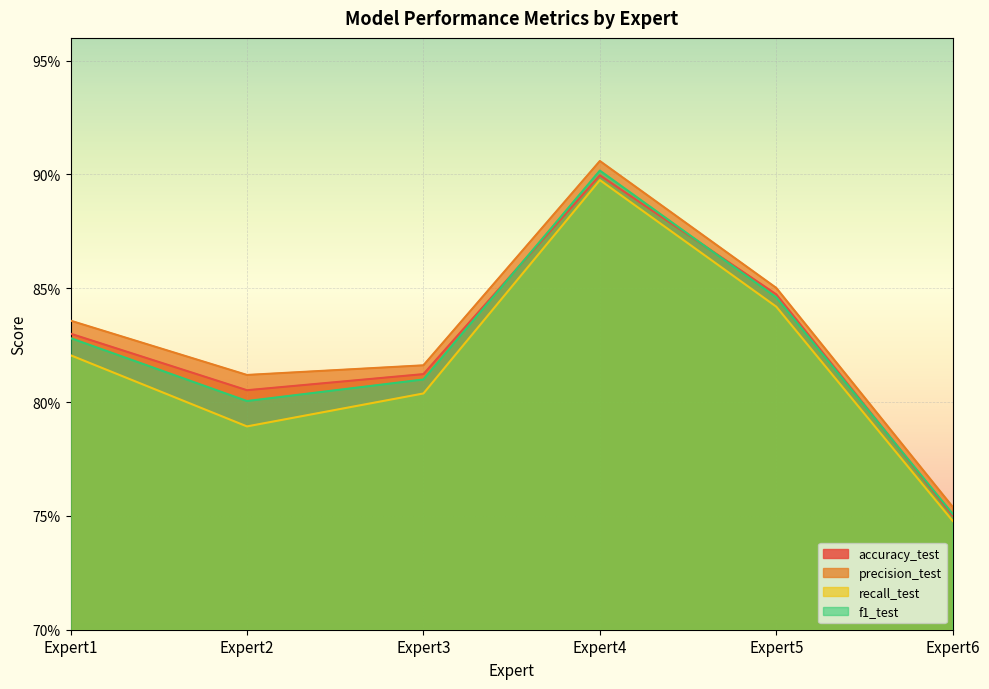

What is the value of the f1_test point at the 2nd from the left?

0.8